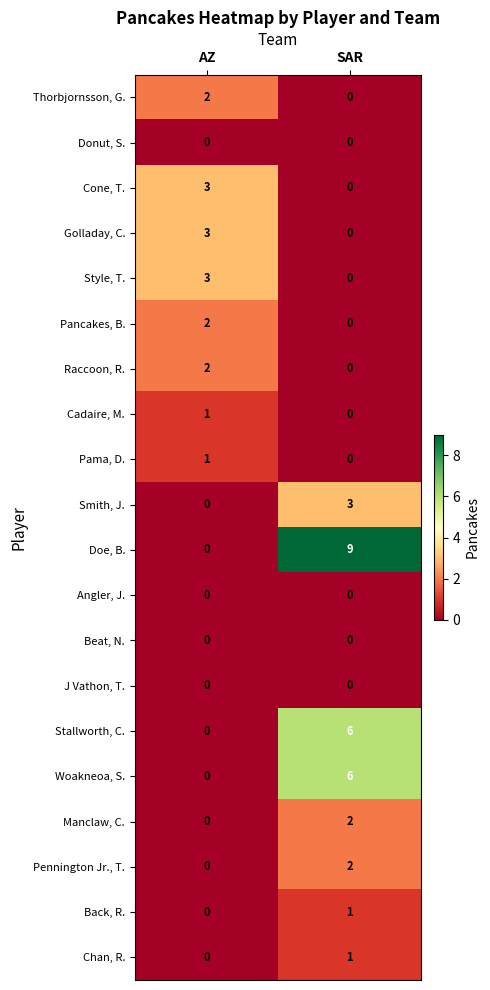

Which series has the widest spread of values?

Doe, B.